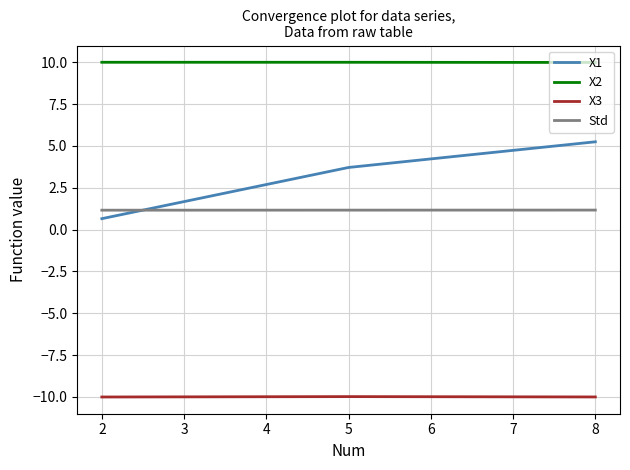

Count the number of data series in this chart.

4